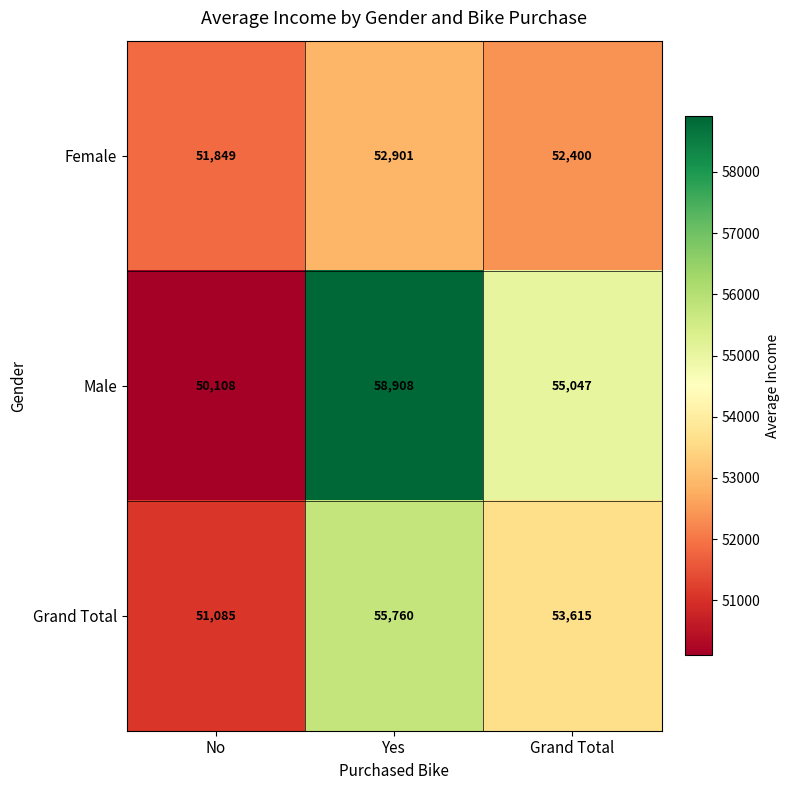

Reading left to right, what are all the values shown in this chart?

Female: 51849	52901	52400
Male: 50108	58908	55047
Grand Total: 51085	55760	53615